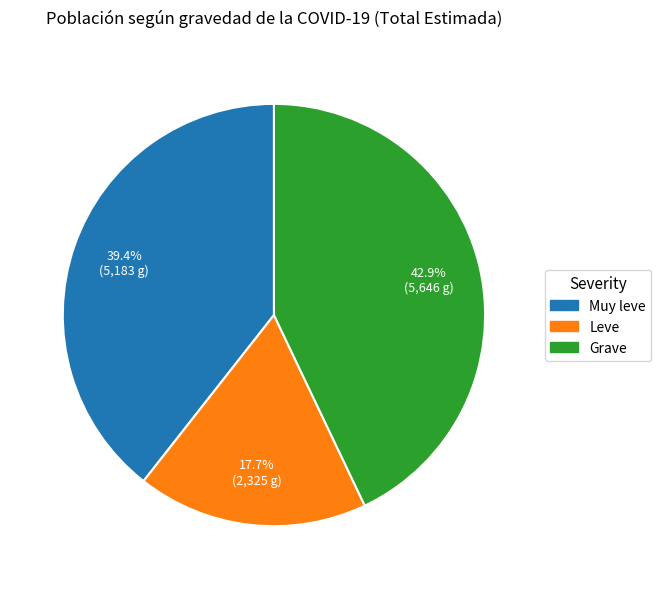

Is Grave the majority of the pie?

No